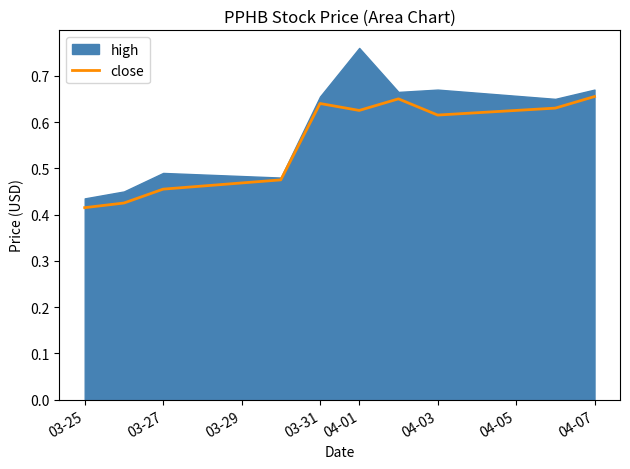

True or false: close has a value of 0.9 at 03-31.

False